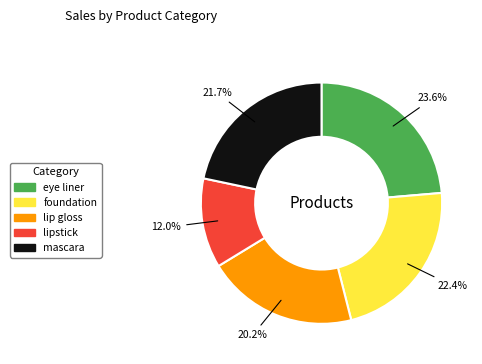

Approximately how many times larger is the value at lipstick compared to eye liner?

0.5